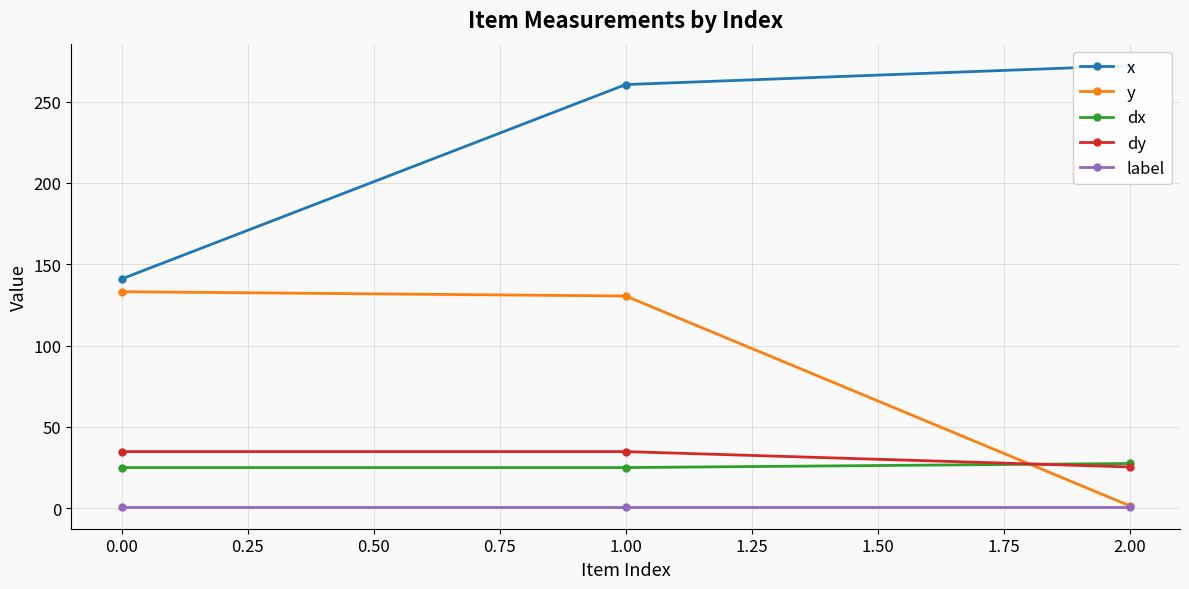

Does the chart display data point markers on the line(s)?

Yes